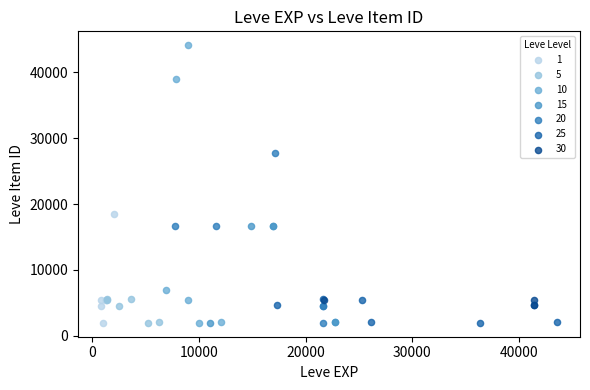

Which series contains the highest Y value?

10